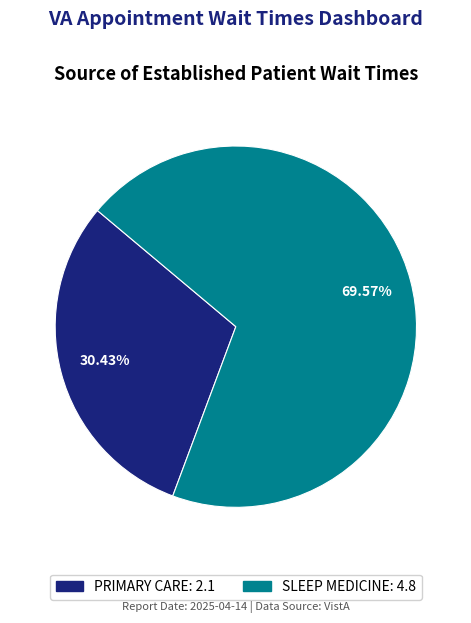

How many slices are in this pie chart?

2